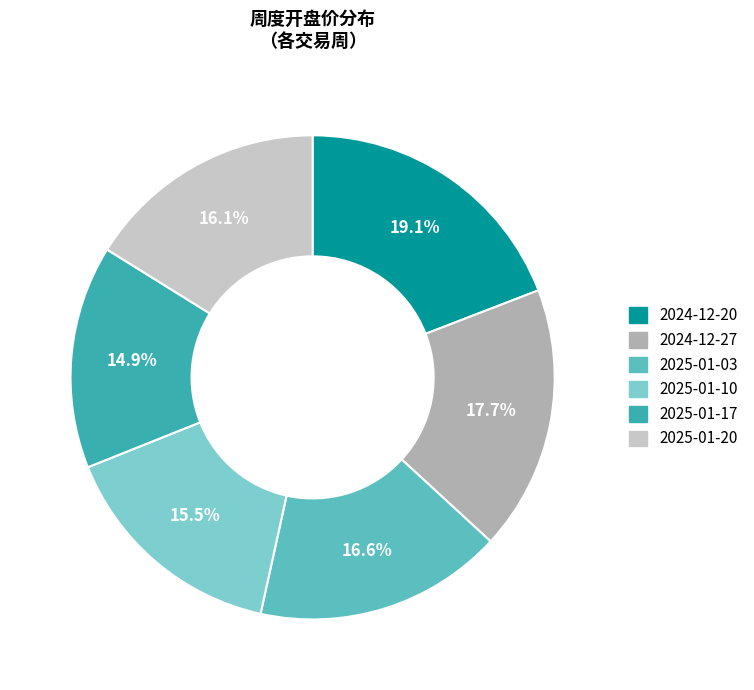

The 2024-12-20 slice represents 19% of the pie. True or false?

True